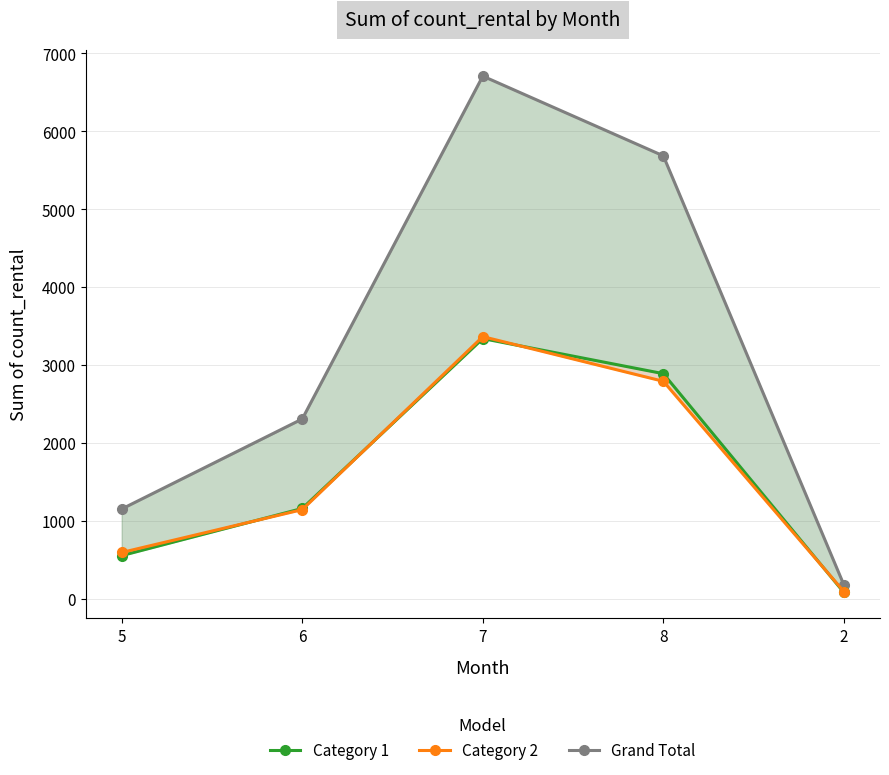

How many Category 1 values are between 558 and 2892?

3